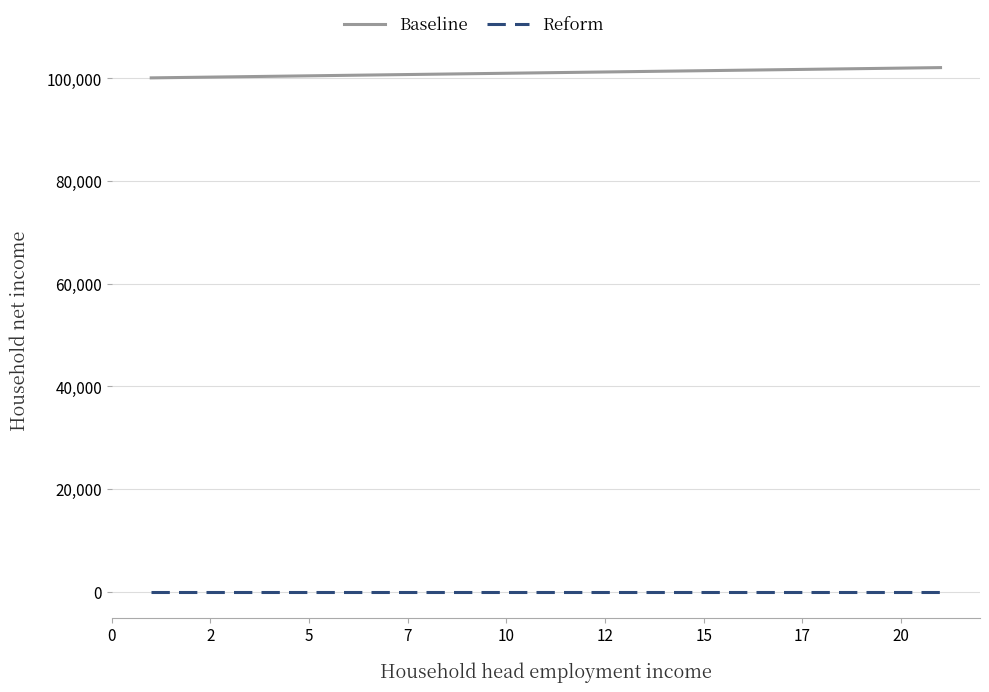

True or false: Reform and Baseline cross at least once.

False